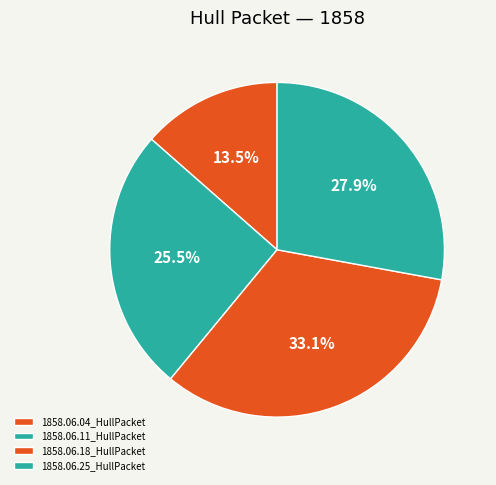

How many segments does this pie chart have?

4